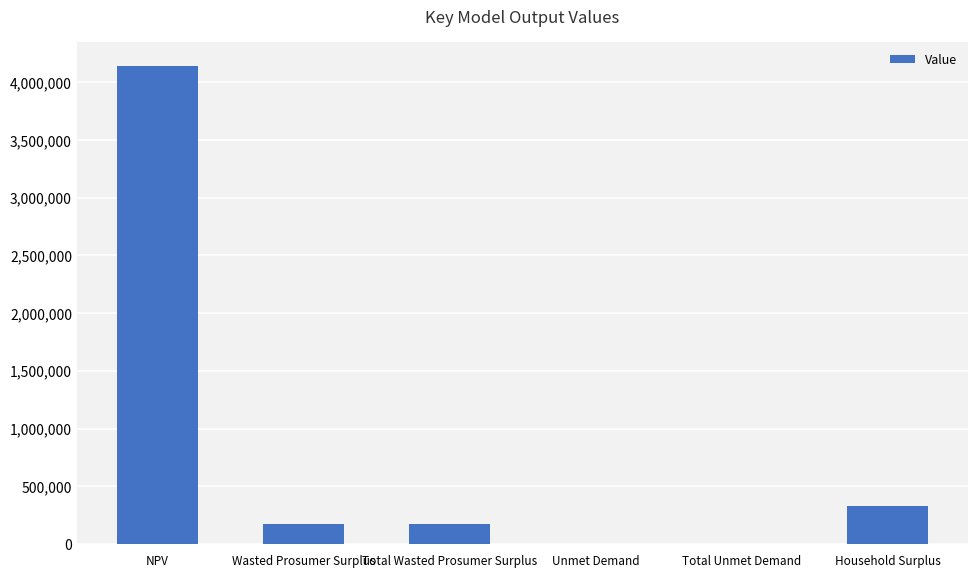

What is the maximum value shown in the chart?

4142637.1